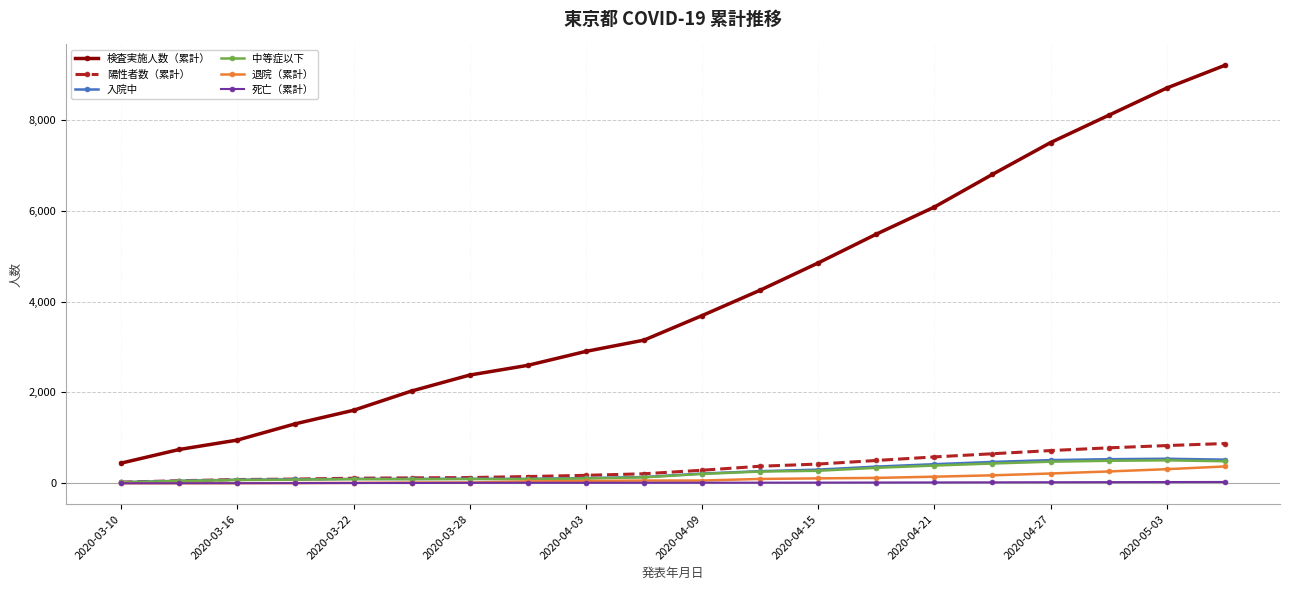

What is the difference between the maximum and minimum values in the 検査実施人数（累計） series?

8756